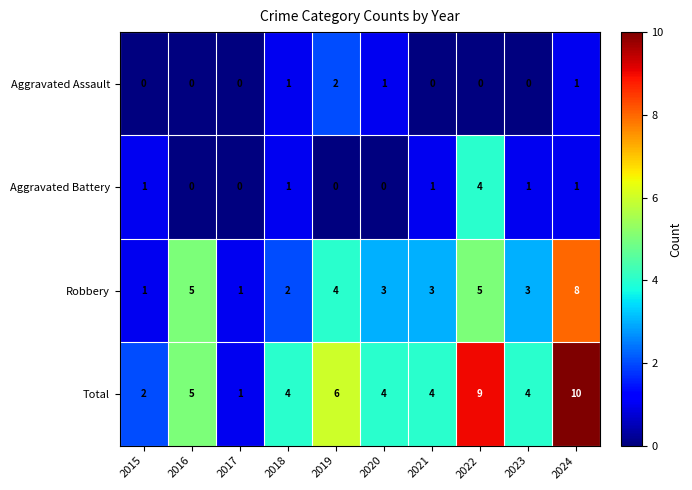

What is the sum of the Total values at 2021 and 2016?

9